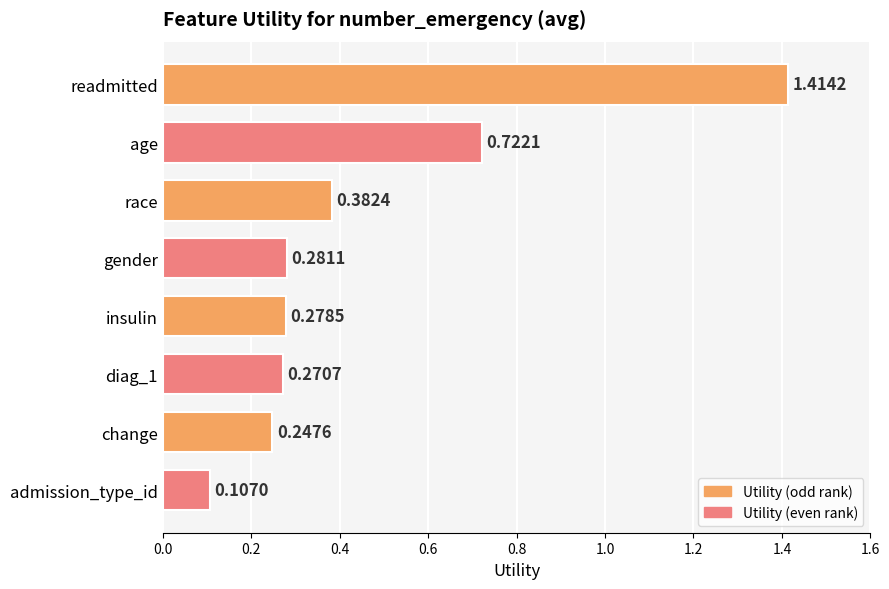

At which label is the value closest to 0?

admission_type_id